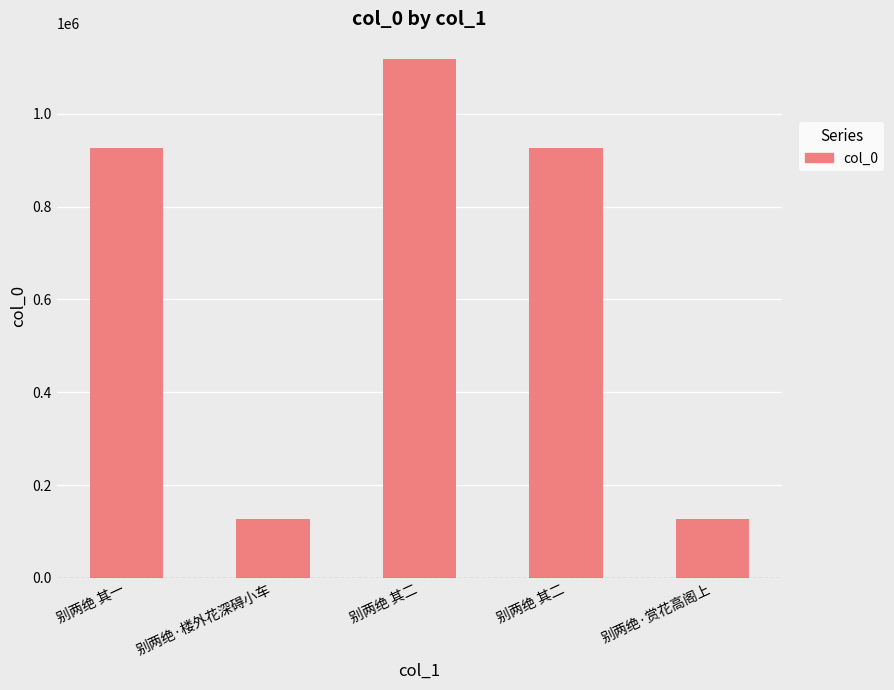

True or false: the data shows 1544245 at 别两绝 其二.

False